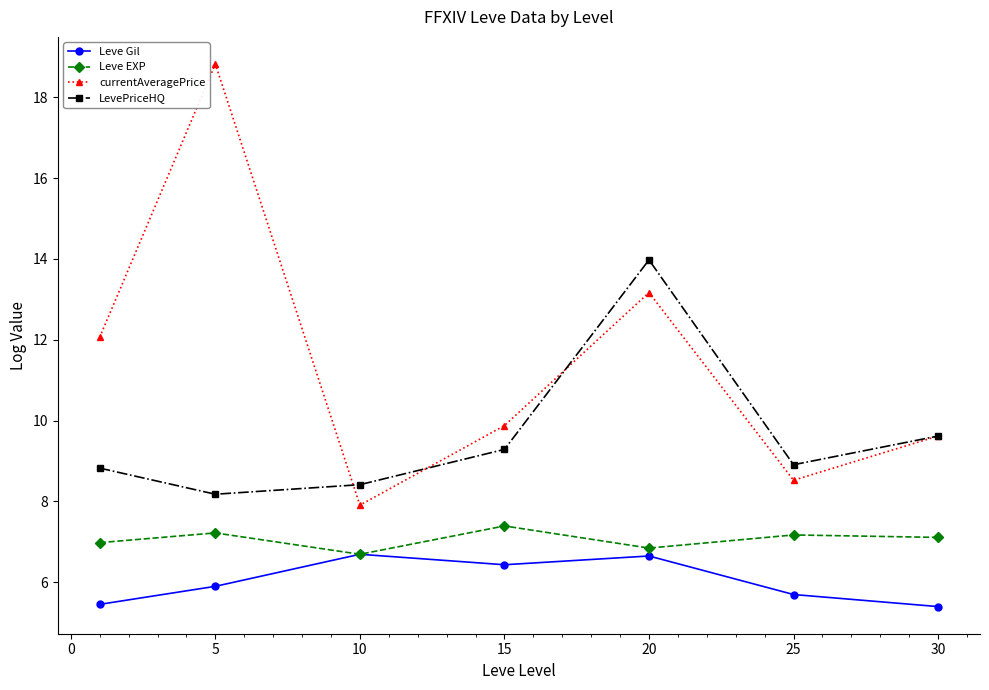

What is the value of the LevePriceHQ point at the 2nd from the left?

8.2